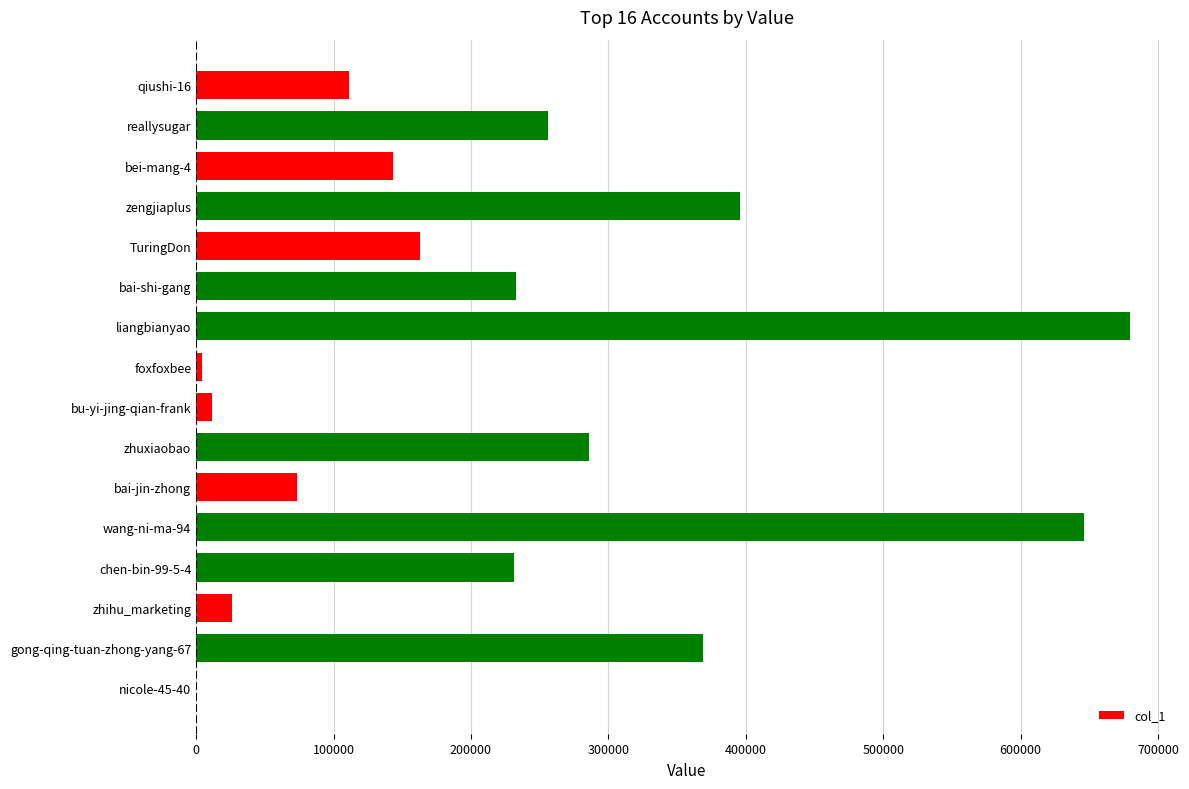

True or false: the data shows 26203 at zhihu_marketing.

True